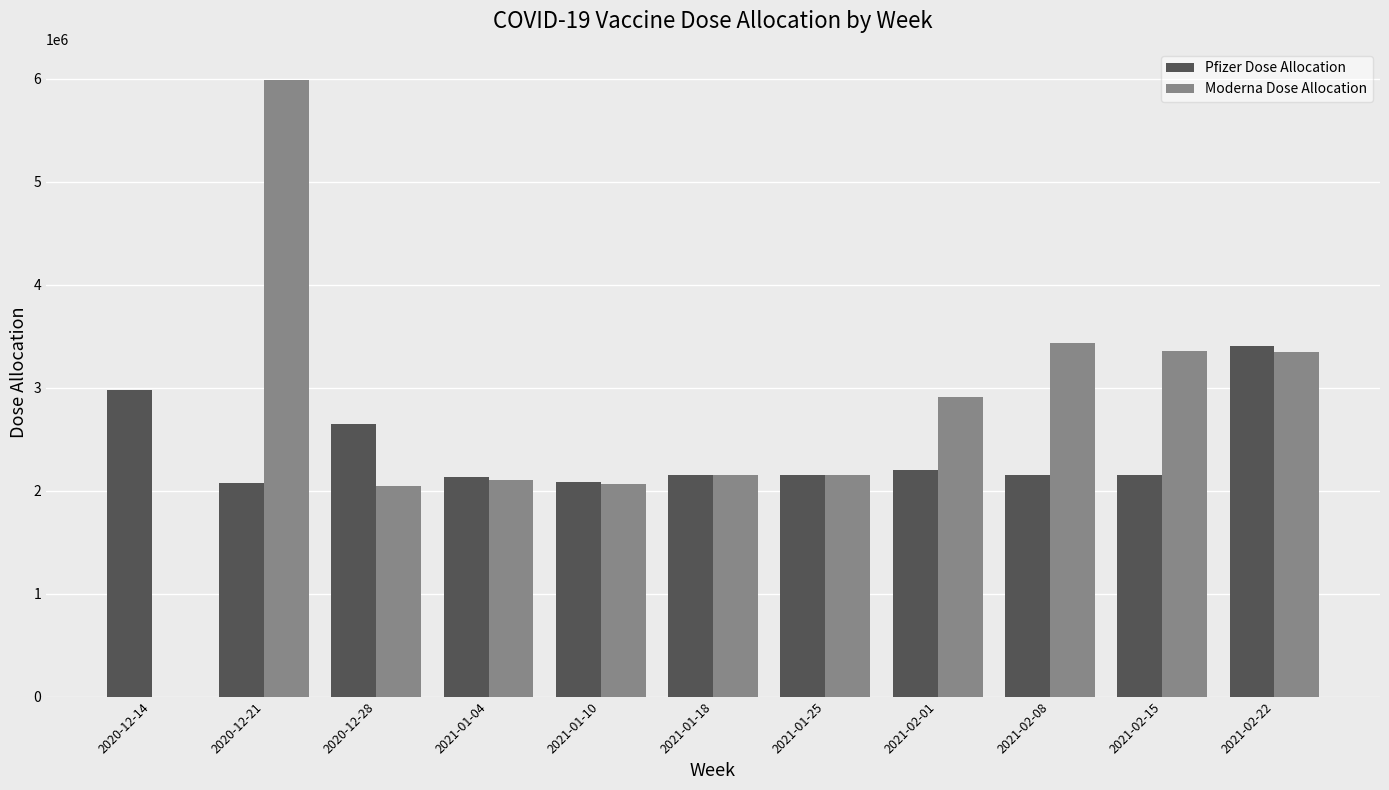

The value of Pfizer Dose Allocation at 2020-12-14 is 5034696. True or false?

False